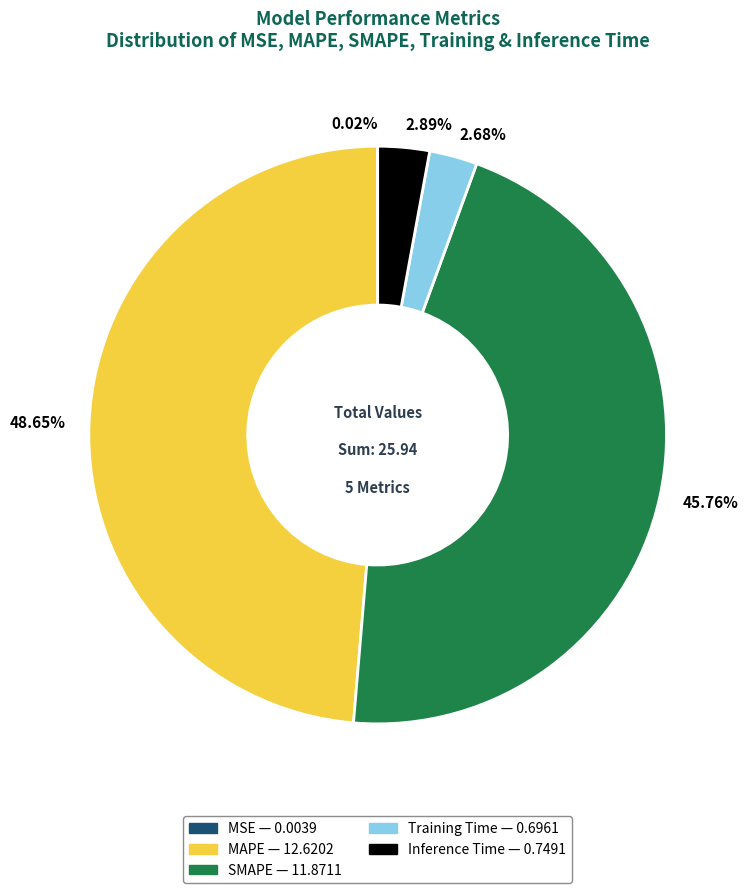

The SMAPE slice represents 46% of the pie. True or false?

True